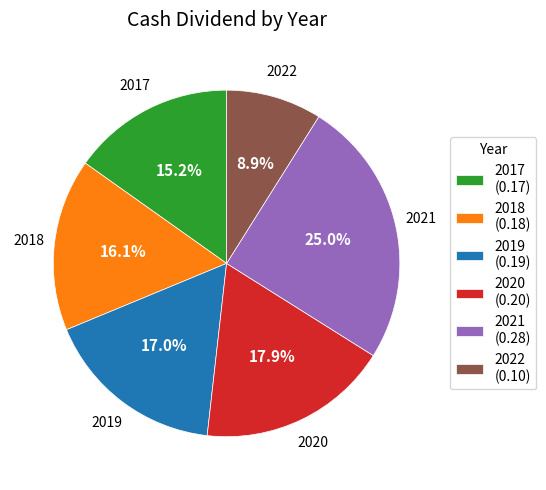

Count the number of slices in the pie.

6